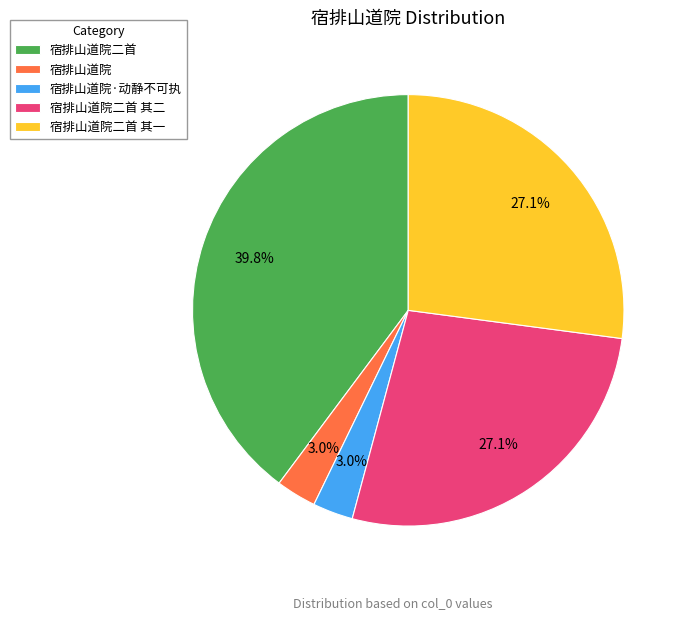

To the nearest percent, what is the difference between the largest and smallest slice percentages?

37%